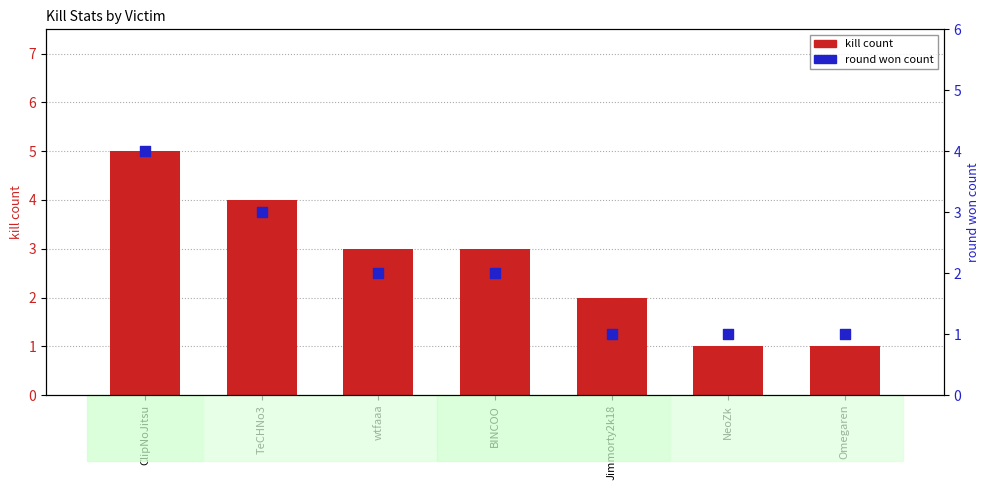

Which series has the largest total across all categories?

kill count